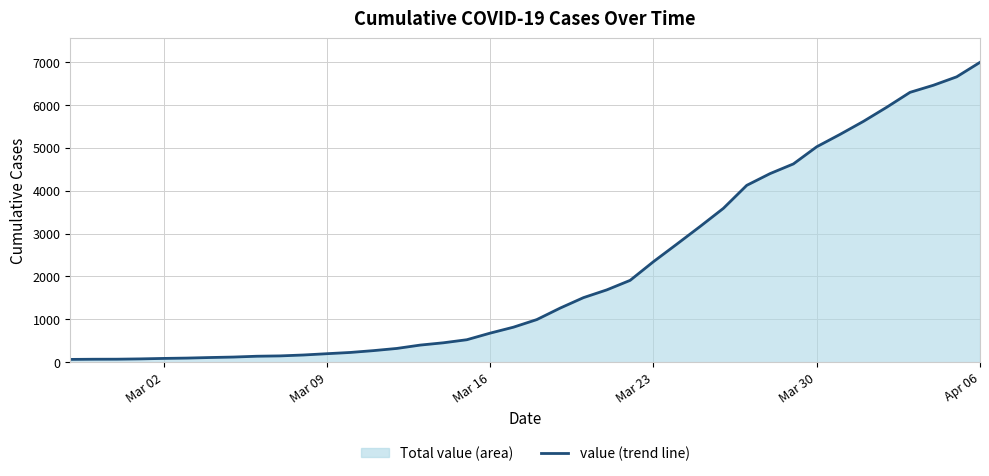

What is the maximum value shown in the chart?

6995